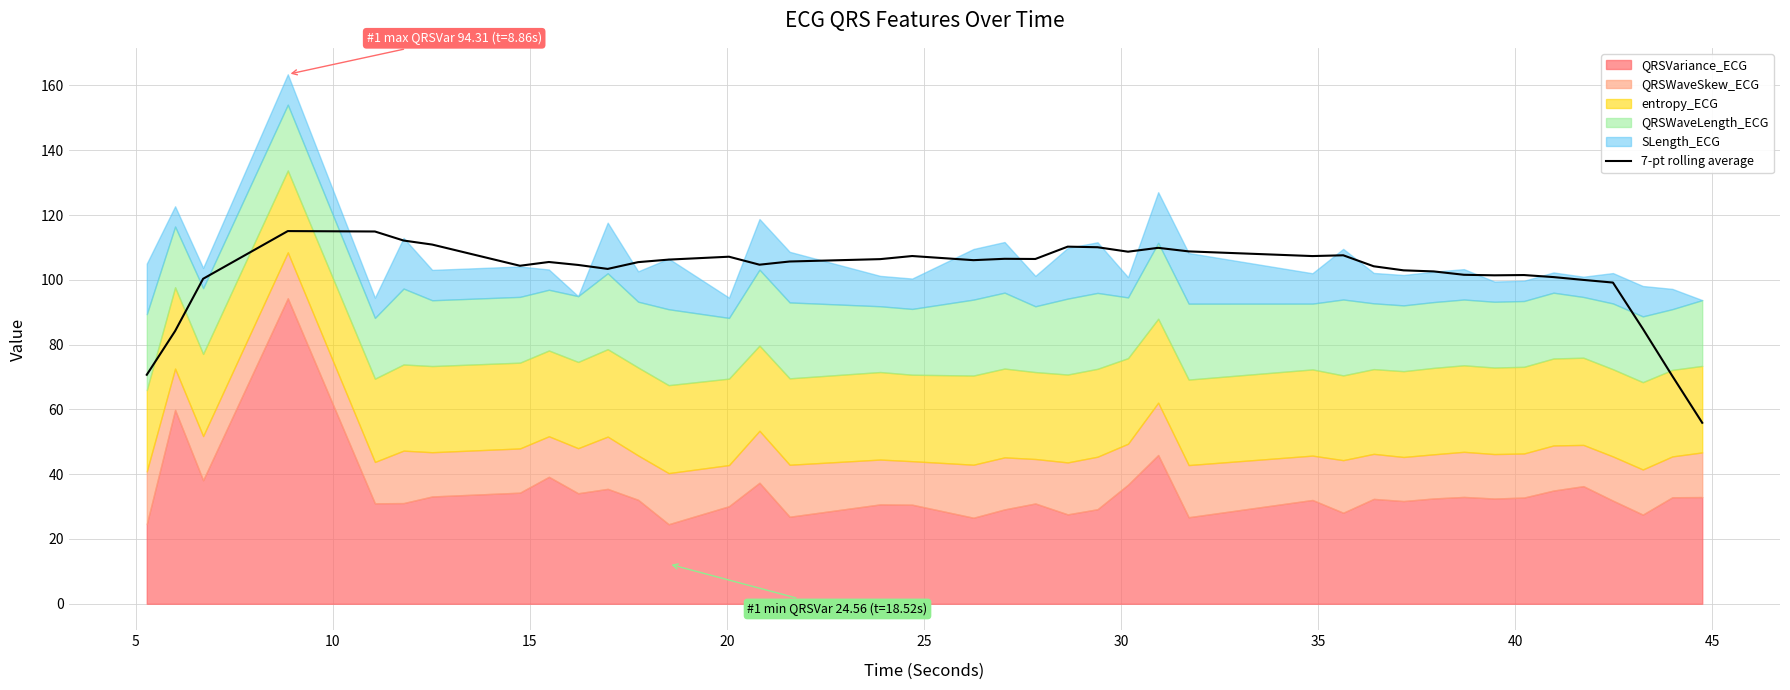

How many values are below 105?

19